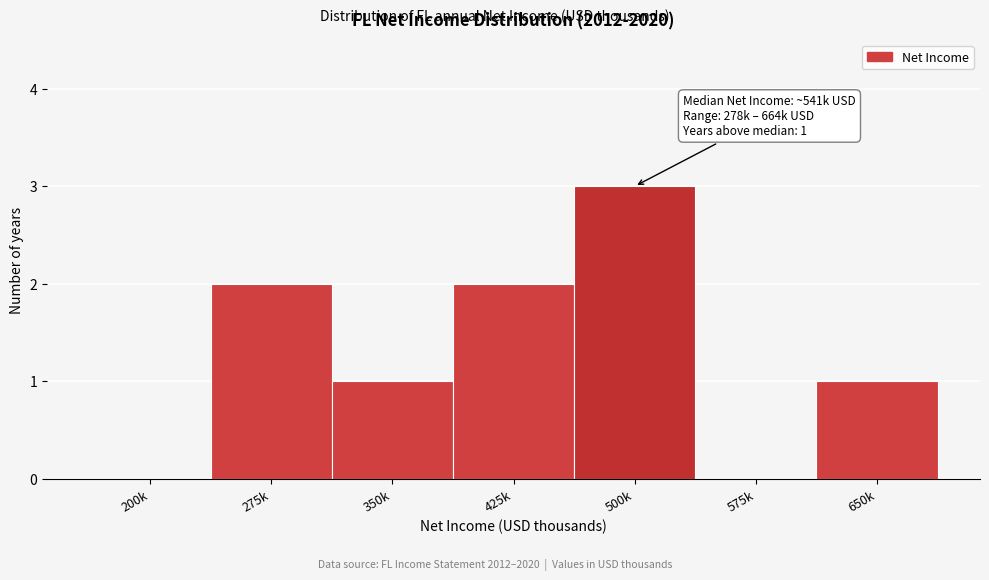

Reading left to right, extract all data points from this chart.

200k=0	275k=2	350k=1	425k=2	500k=3	575k=0	650k=1